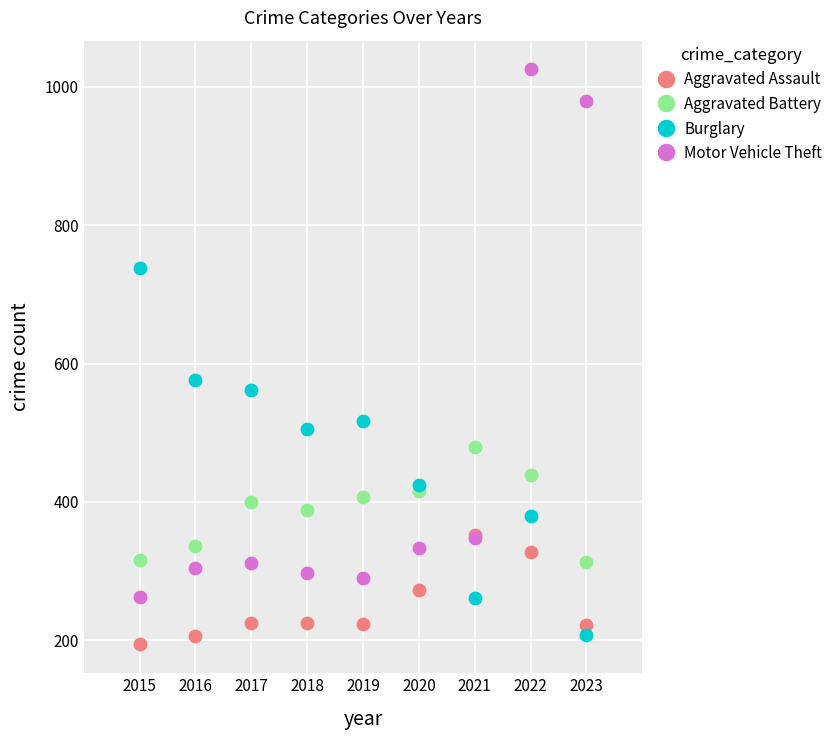

Which series has the largest Y range (max minus min)?

Motor Vehicle Theft